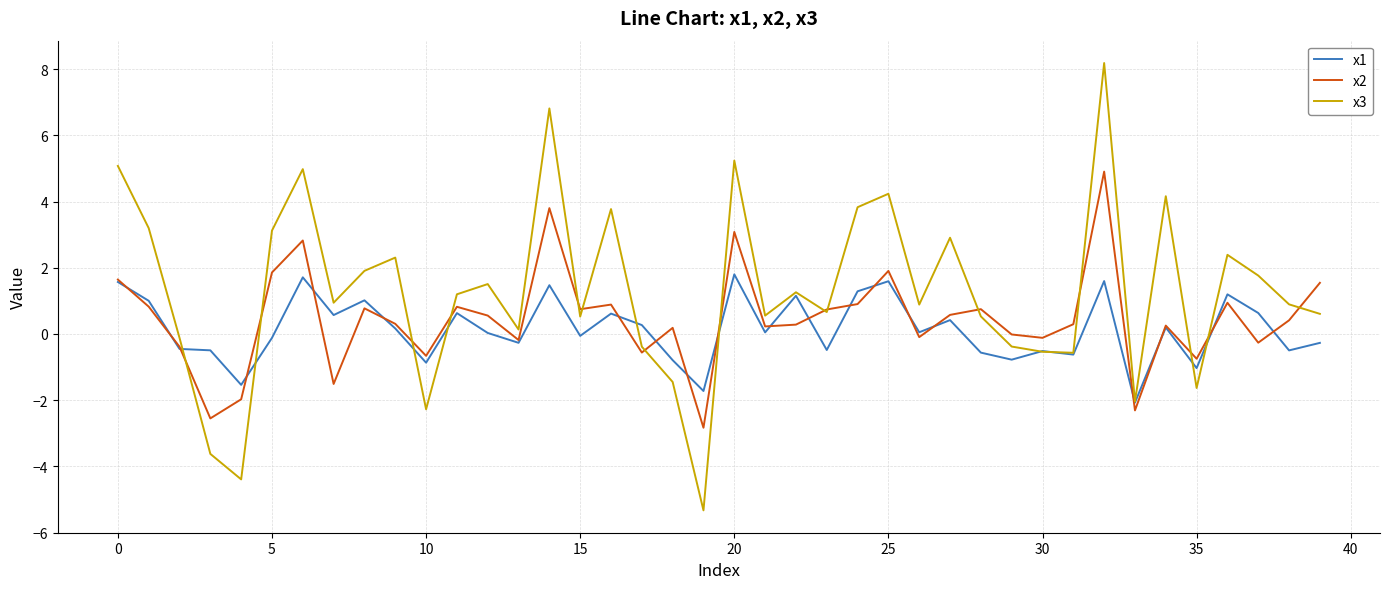

What are all the series names shown in the legend?

x1, x2, x3